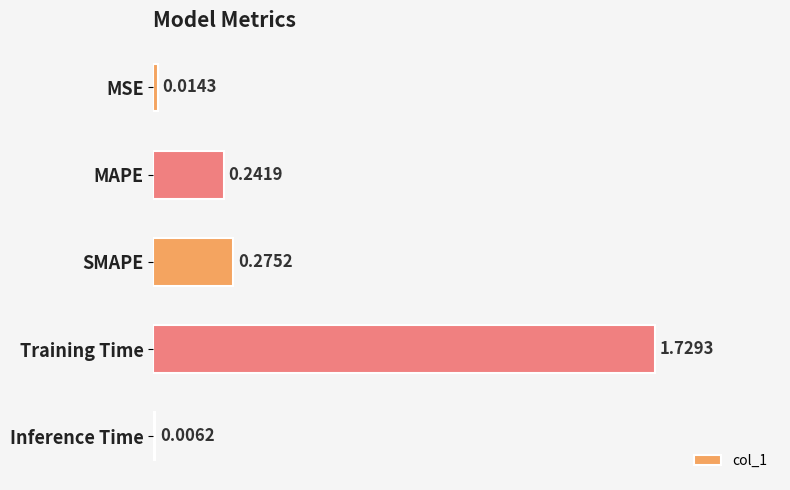

What is the change in value from MAPE to Training Time?

+1.5